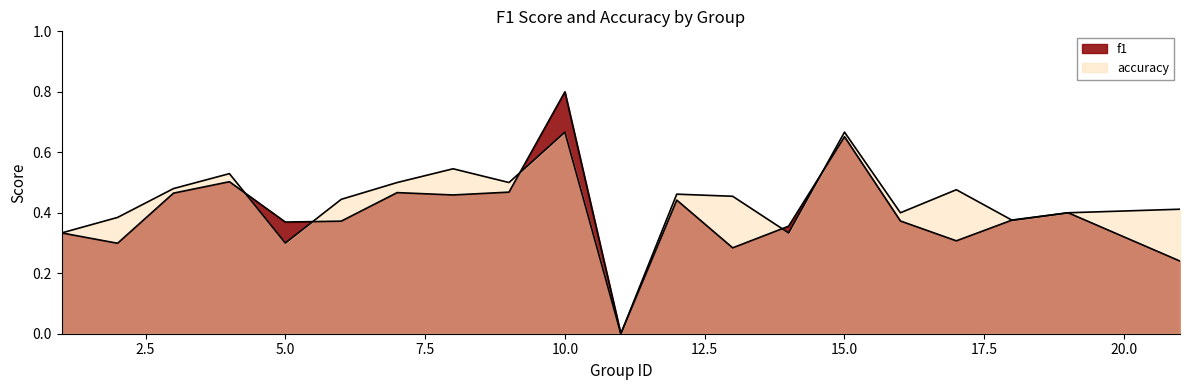

Is it true that f1 equals 0.4 at 14?

True